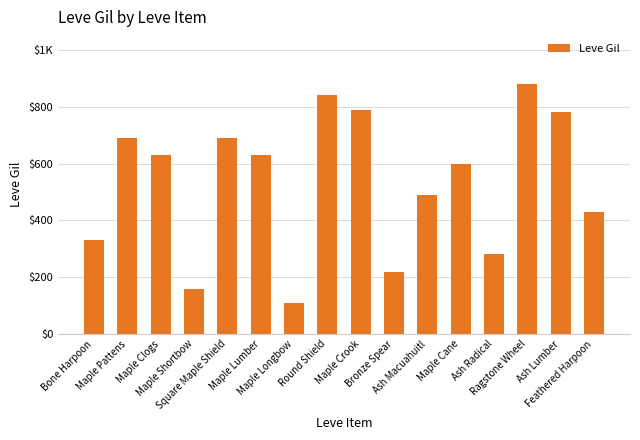

Are the bars horizontal?

No